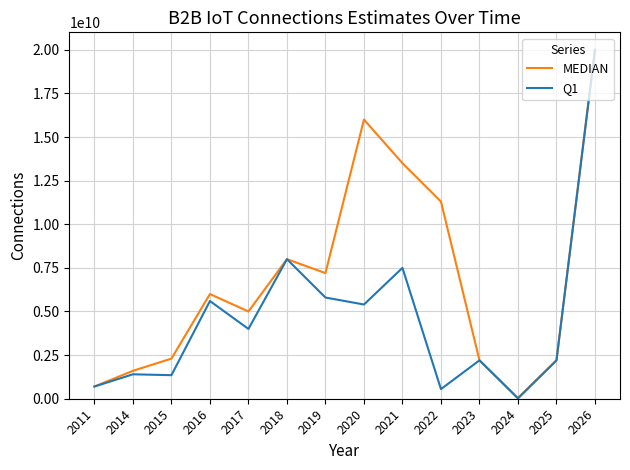

Which series has the largest total across all categories?

MEDIAN